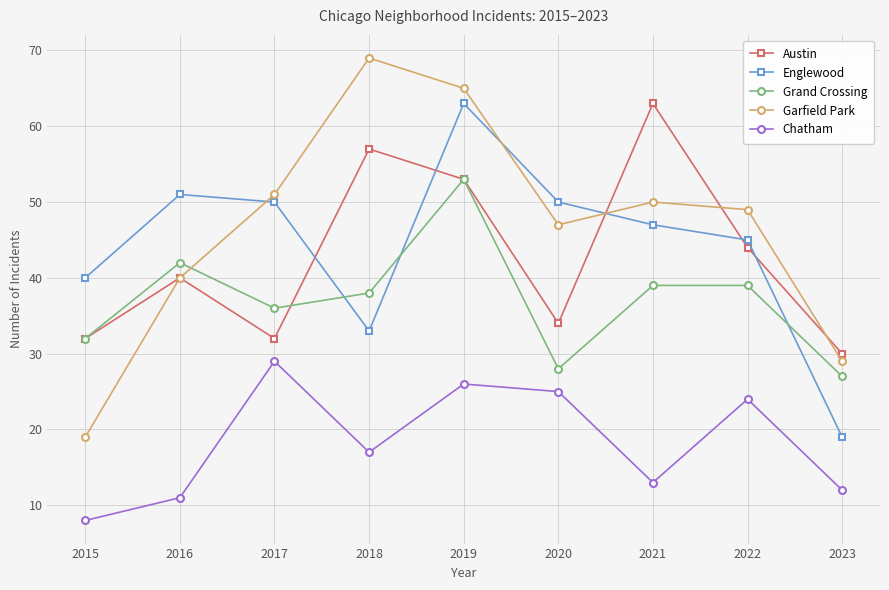

What is the total value across all series at 2022?

201